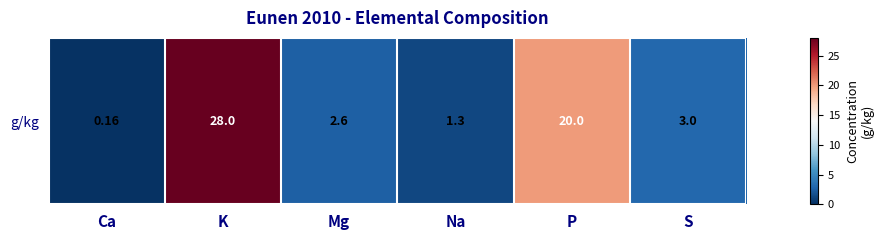

Between Na and S, which is larger?

S